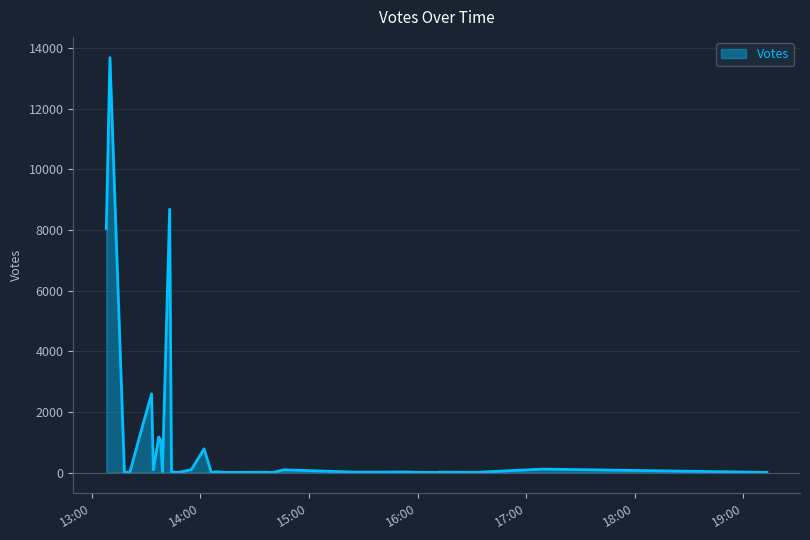

What is the greatest value displayed?

13689